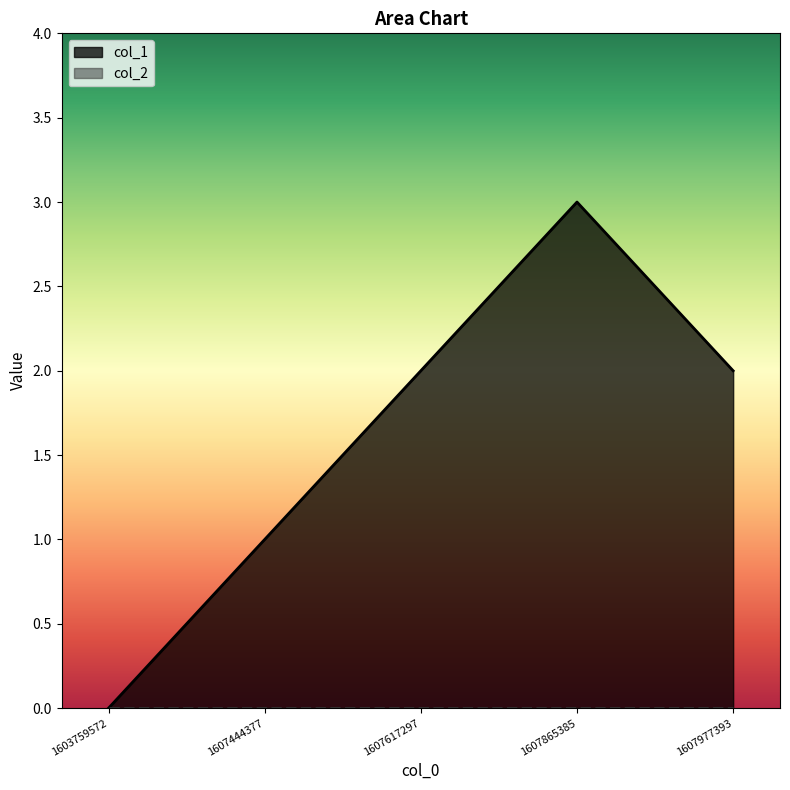

At which label is the value closest to 1?

1607444377